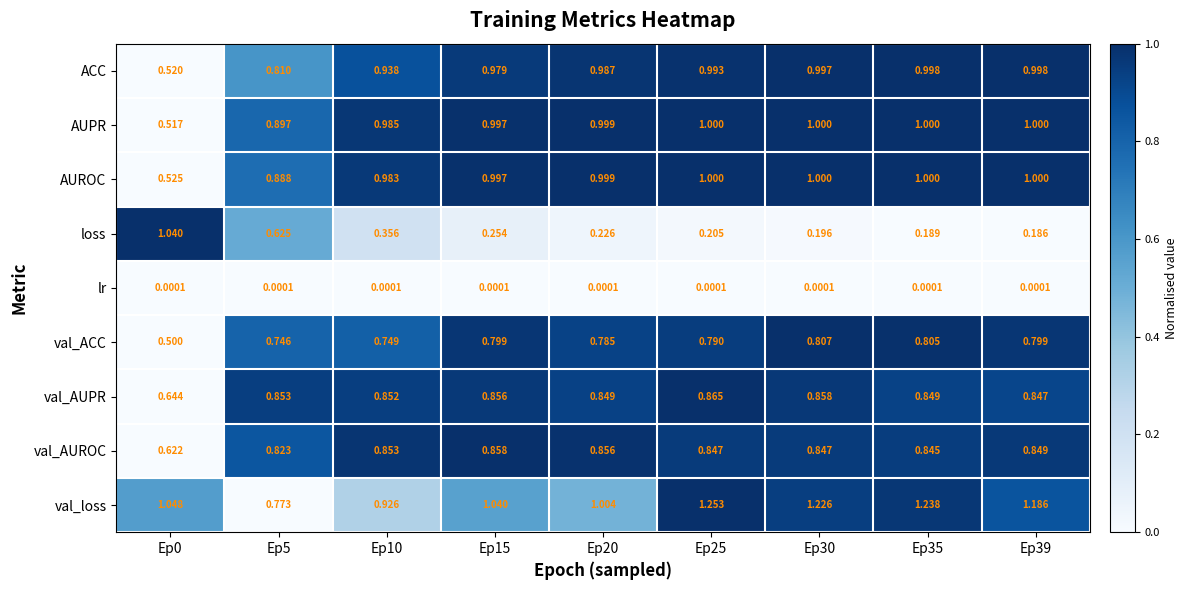

Which series changed the most between Ep20 and Ep35?

val_loss